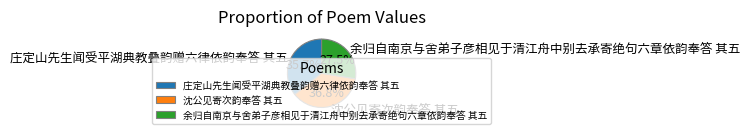

Which has a higher value, 沈公见寄次韵奉答 其五 or 余归自南京与舍弟子彦相见于清江舟中别去承寄绝句六章依韵奉答 其五?

沈公见寄次韵奉答 其五